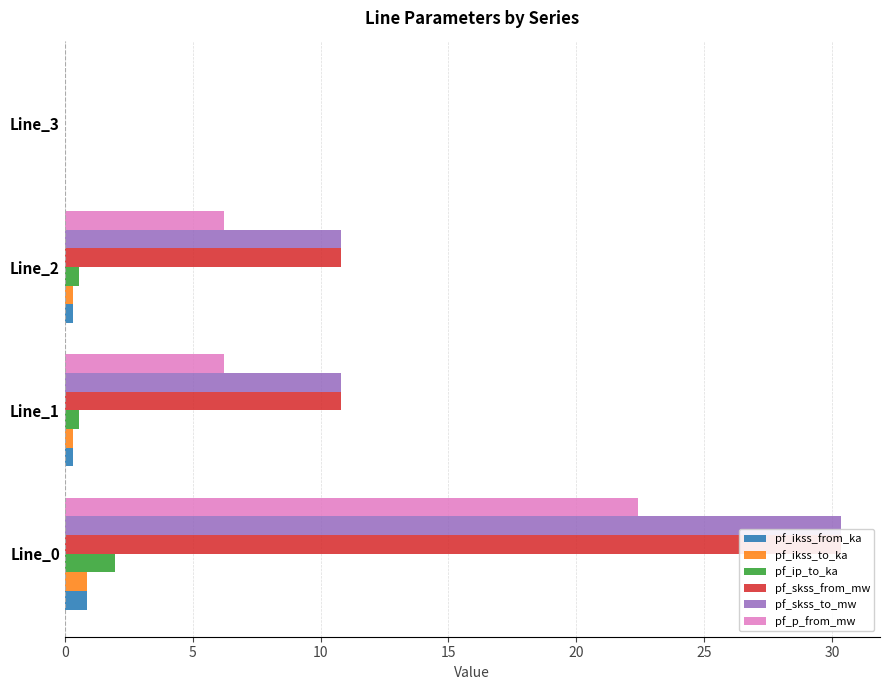

How many bars are there in each group?

6